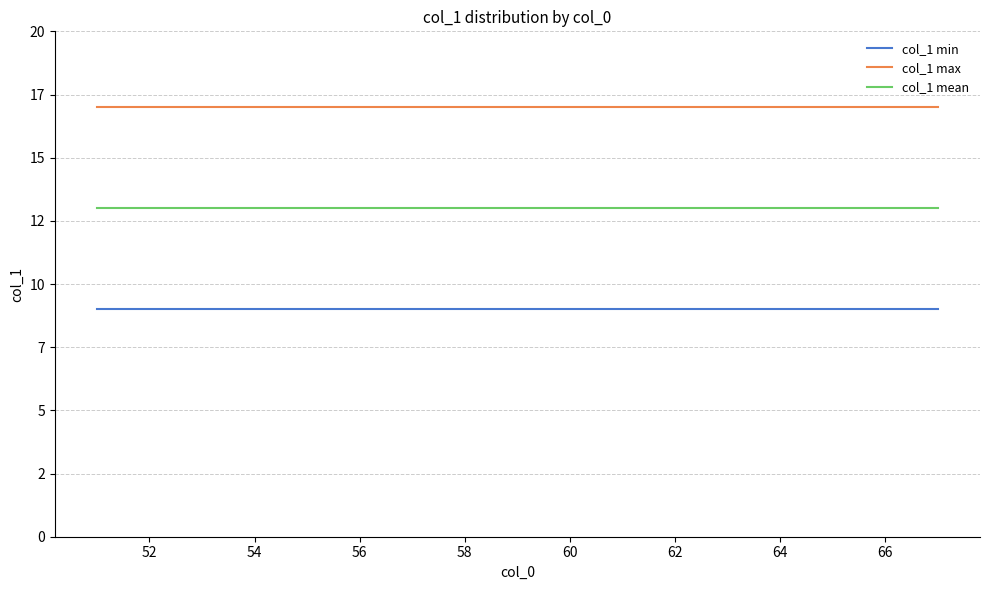

Rank the series by their average value, from highest to lowest.

col_1 max, col_1 mean, col_1 min